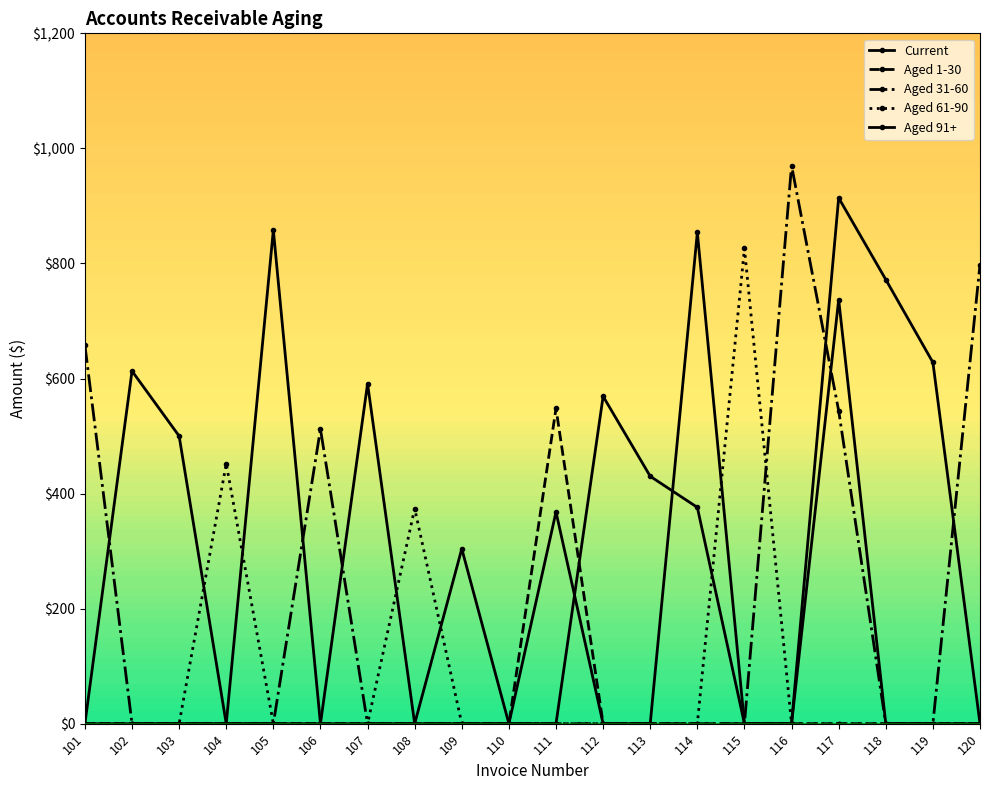

How many distinct data groups are displayed?

5